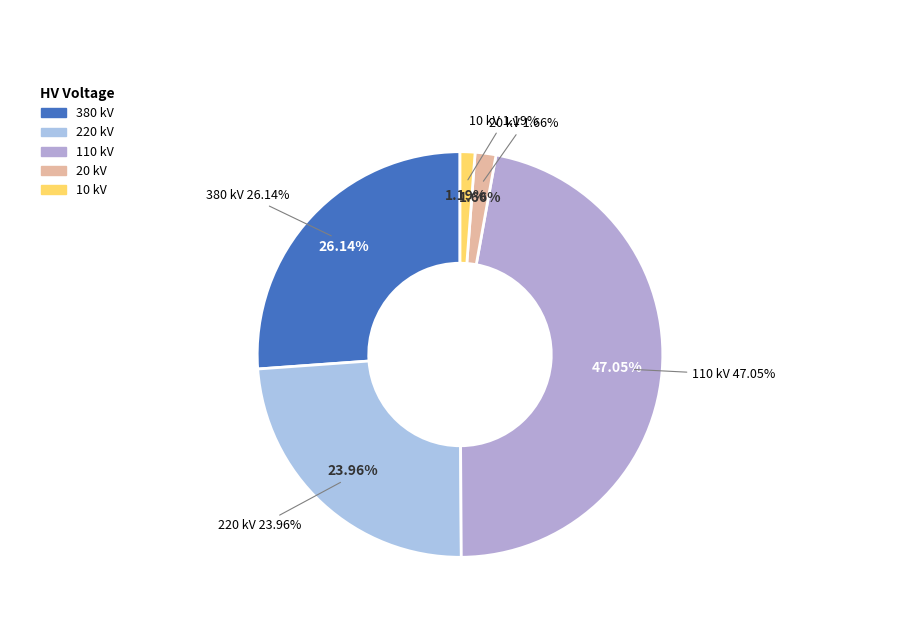

Is it true that 20 is 12% of the pie?

False